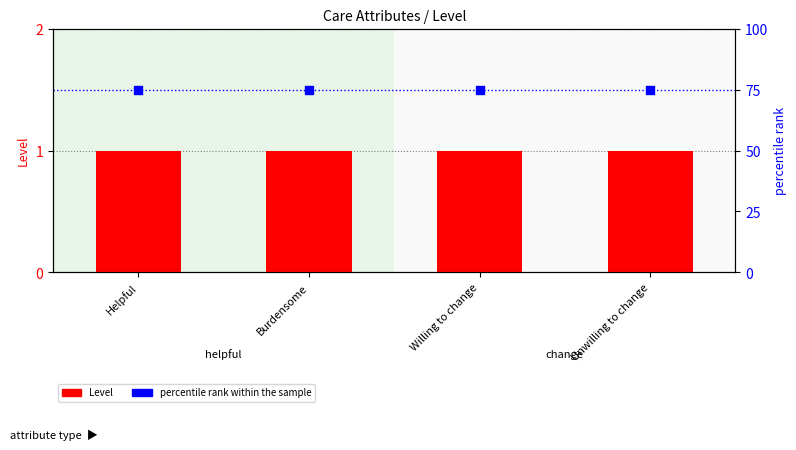

At which category is the sum across all series the highest?

Helpful